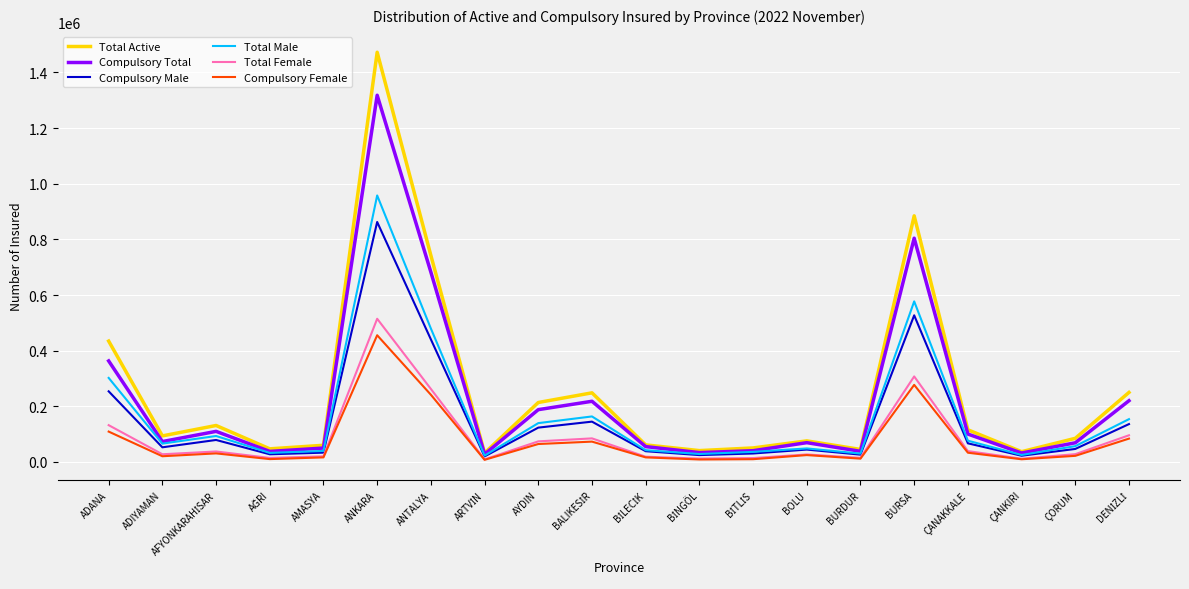

Is it true that Total Male equals 118683 at ANTALYA?

False